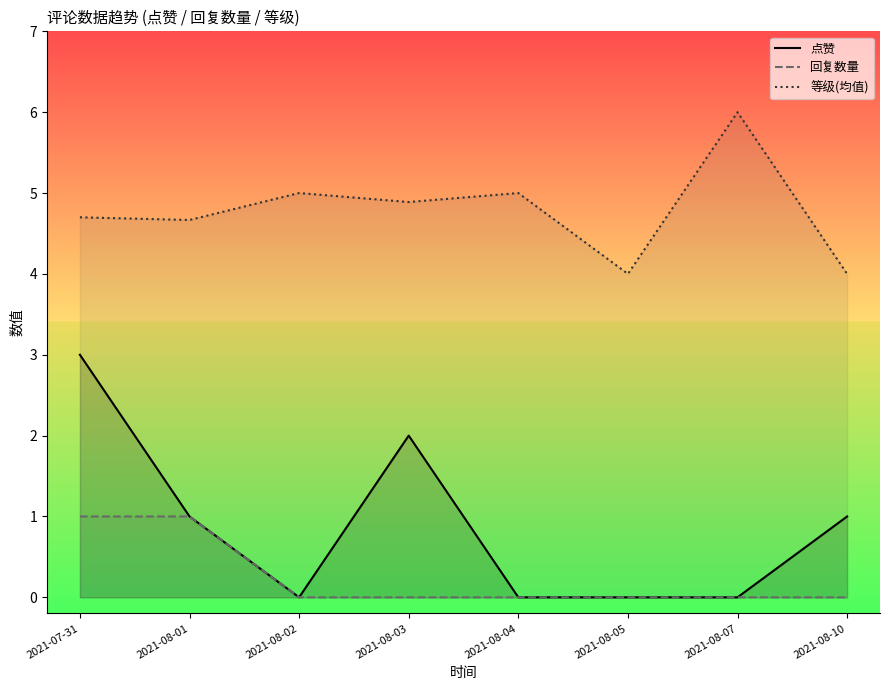

Which has a higher value, 2021-08-05 or 2021-07-31?

2021-07-31